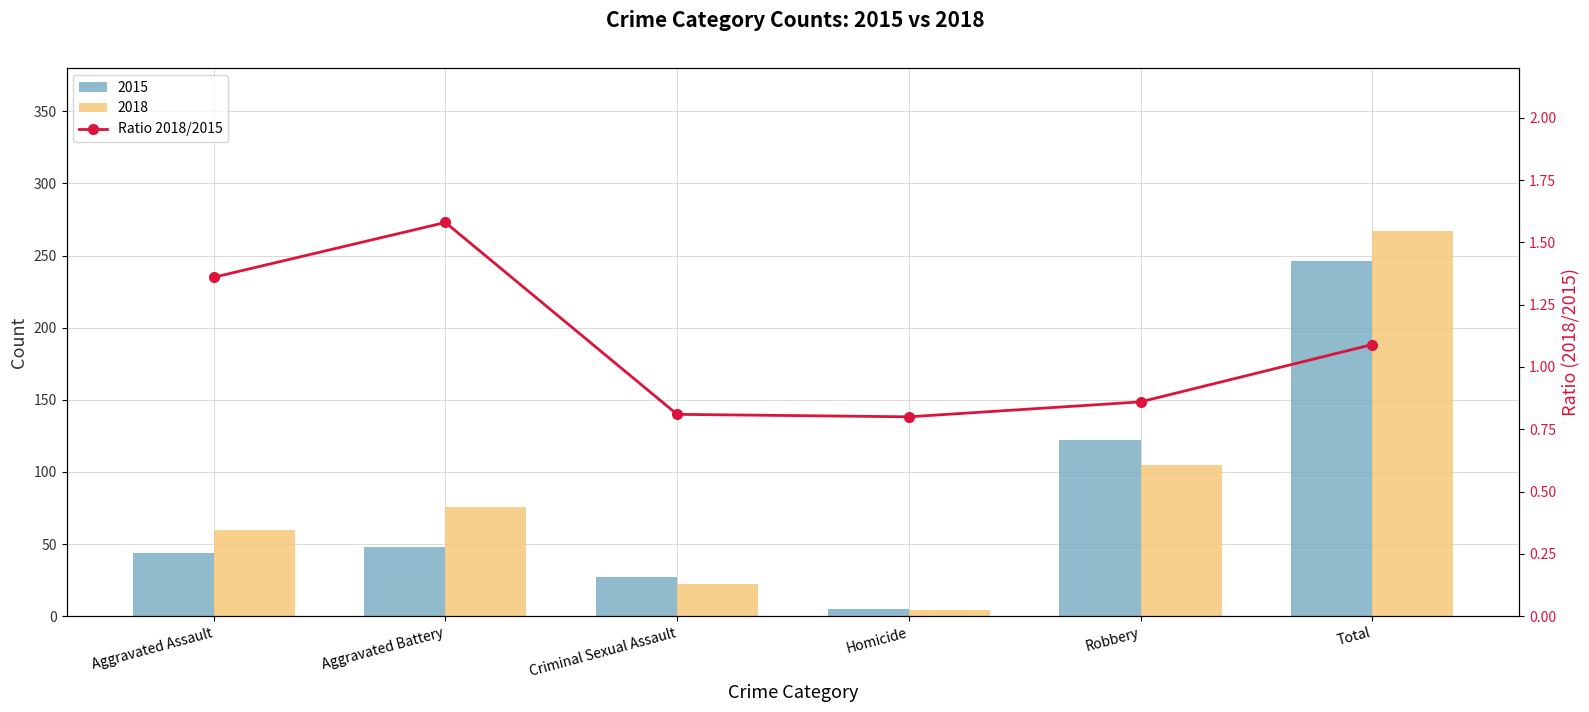

Reading right to left, extract all data points from this chart.

Total=1.1	Robbery=0.9	Homicide=0.8	Criminal Sexual Assault=0.8	Aggravated Battery=1.6	Aggravated Assault=1.4